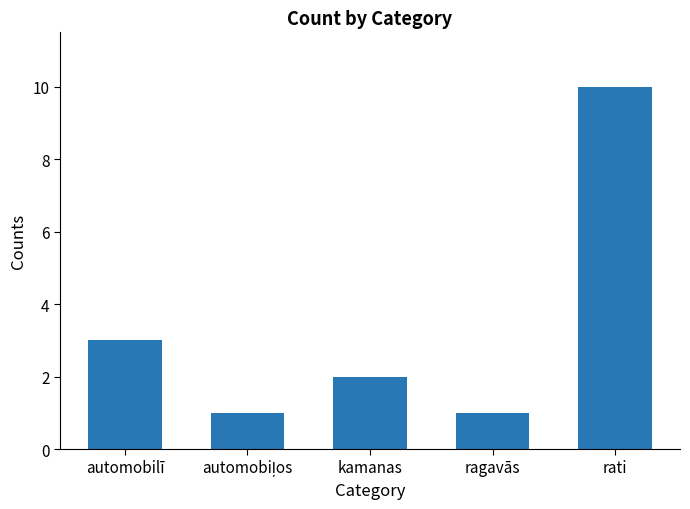

What is the sum of the values at rati and automobilī?

13